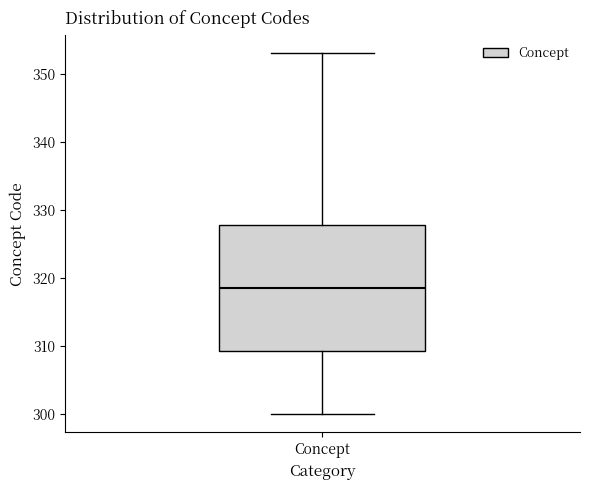

Transcribe this box plot: give where the median line is, the range the box spans, and where the two whiskers end, as read against the y-axis. The values are not printed on the chart, so give them approximately, as read against the axis.

median 319, box 309 to 328, whiskers 300 to 353